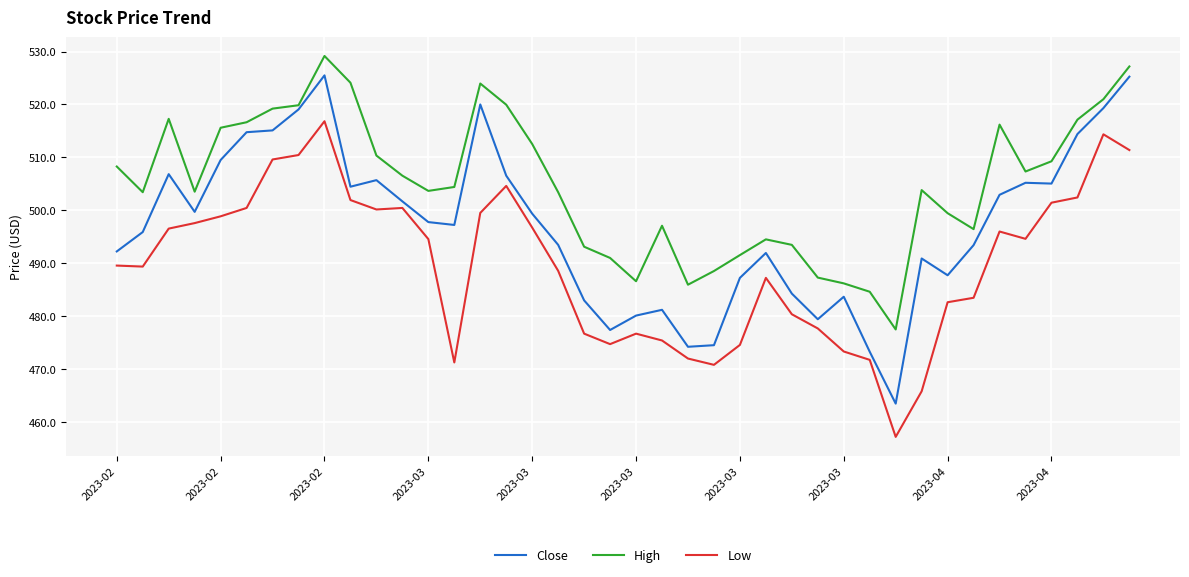

True or false: Low and High cross at least once.

False